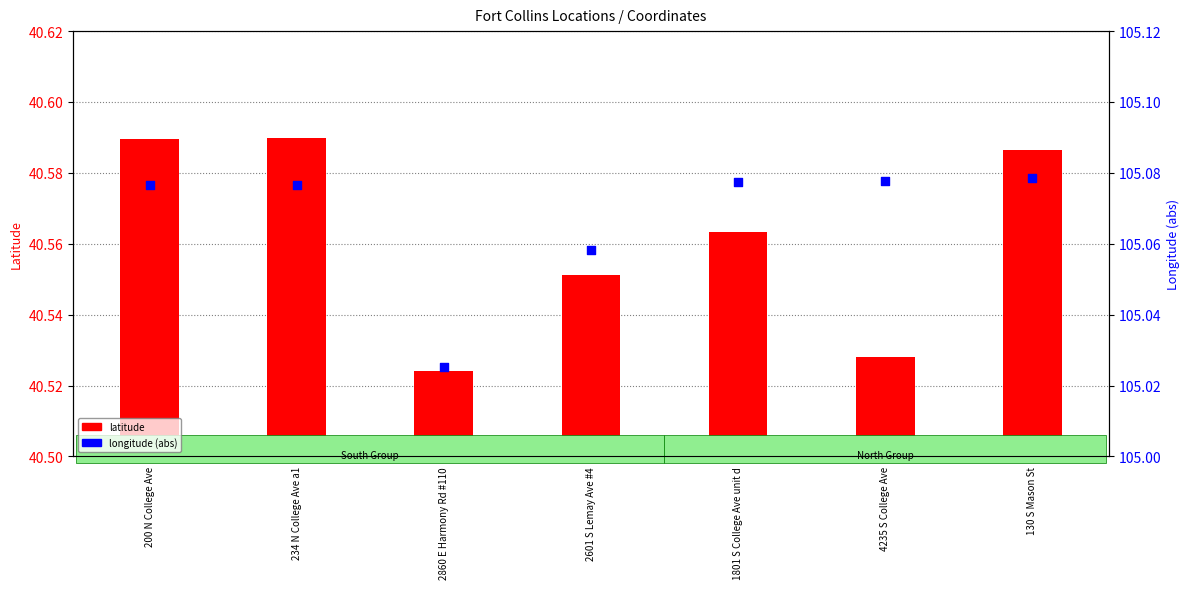

Which series contains the highest Y value?

longitude (abs)